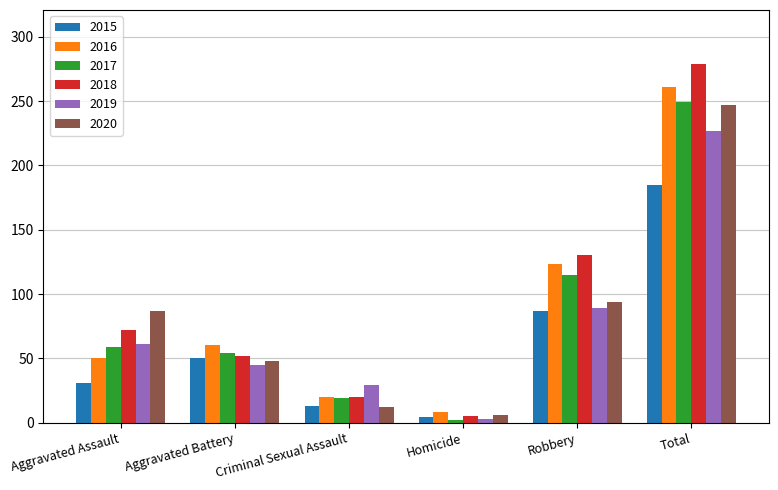

What are all the series names shown in the legend?

2015, 2016, 2017, 2018, 2019, 2020